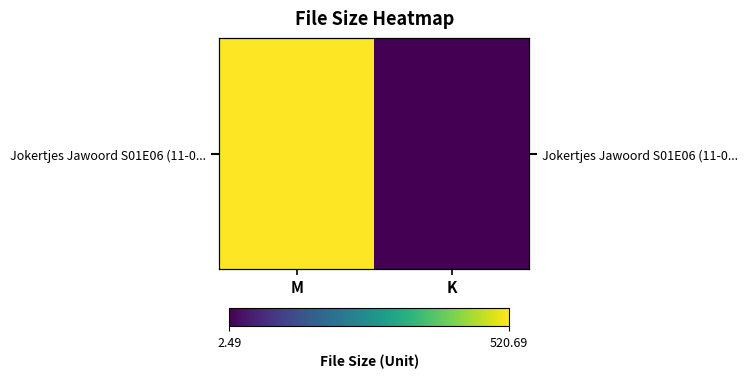

What is the sum of all values?

523.2